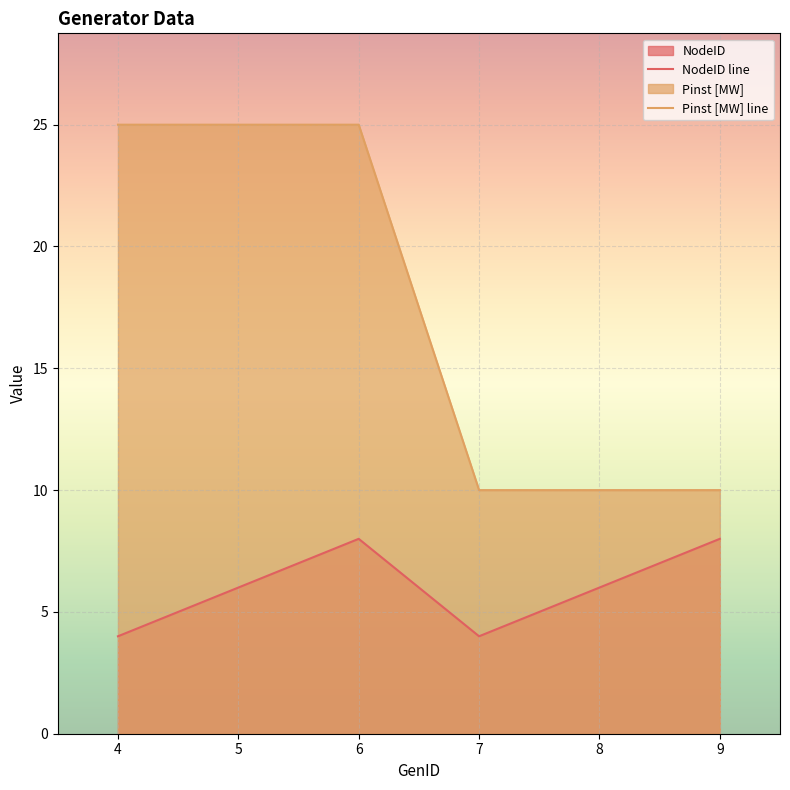

Rank the categories by NodeID line value from lowest to highest.

4, 7, 5, 8, 6, 9